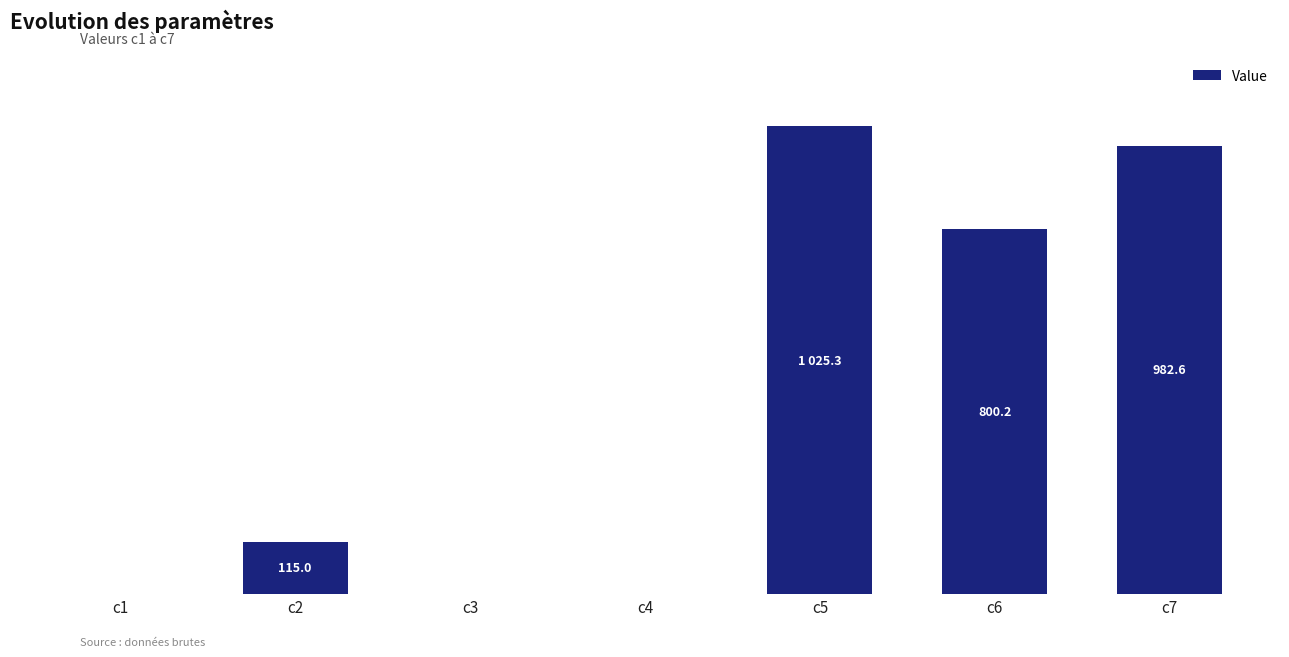

Between c7 and c3, which is larger?

c7